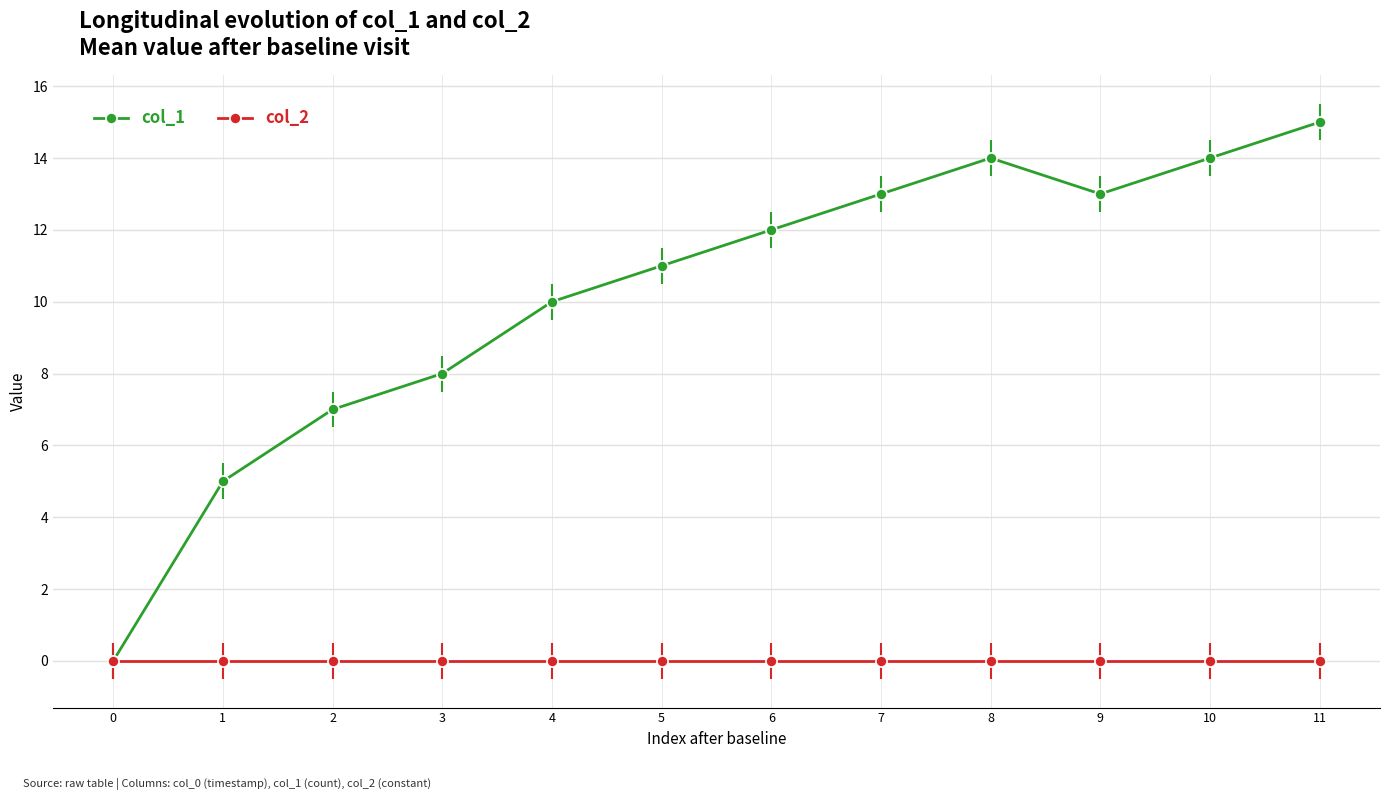

What is the total value across all series at 8?

14